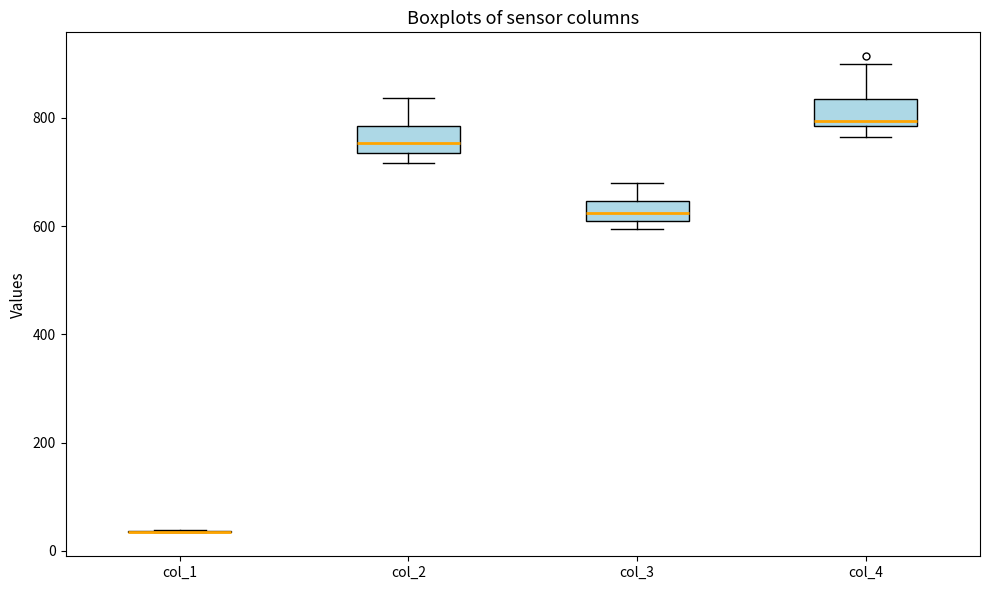

Reading left to right, read every box against the y-axis: the position of its median line, the range the box covers, and the ends of its whiskers. The values are not printed on the chart, so give them approximately, as read against the axis.

col_1: box collapsed to a line at 40, whiskers 40 to 40
col_2: median 760, box 740 to 780, whiskers 720 to 840
col_3: median 620, box 600 to 640, whiskers 600 (just below the box's lower edge) to 680
col_4: median 800, box 780 to 840, whiskers 760 to 900